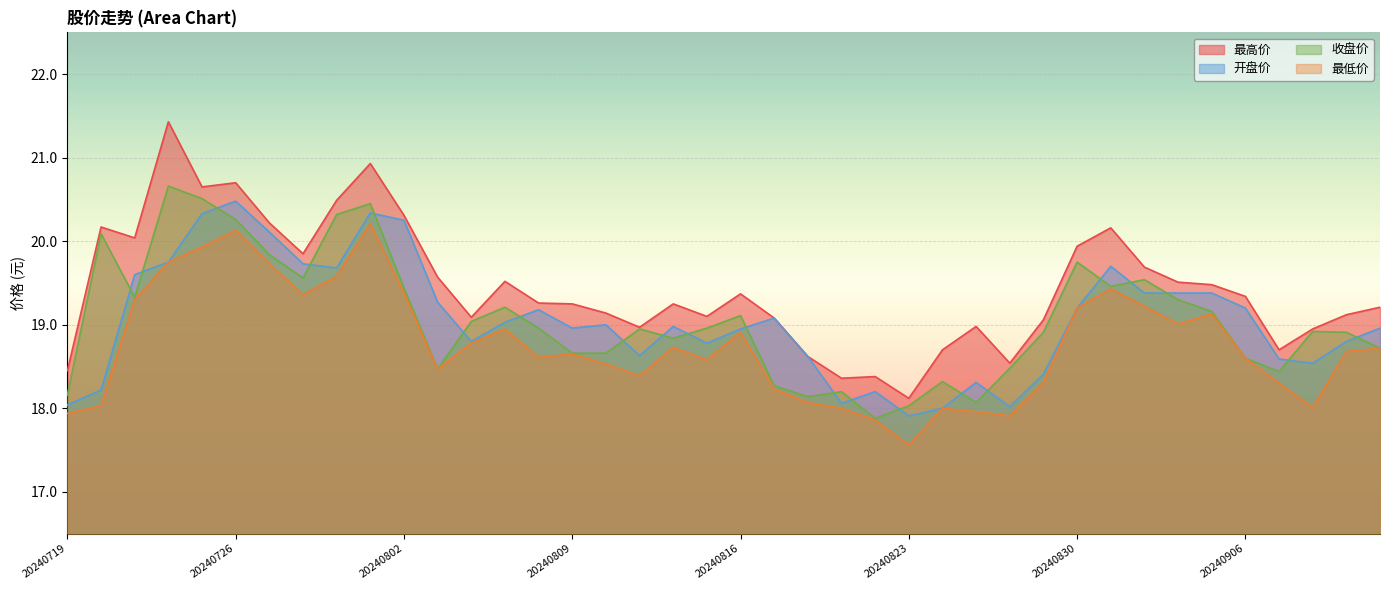

How many lines are shown in the chart?

4